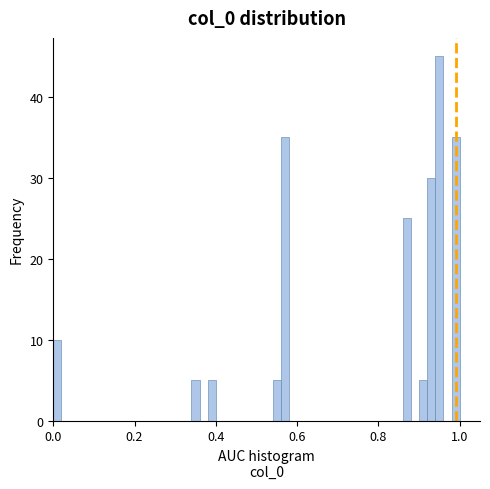

Read against the x-axis, roughly where is the centre of the tallest bar?

0.96